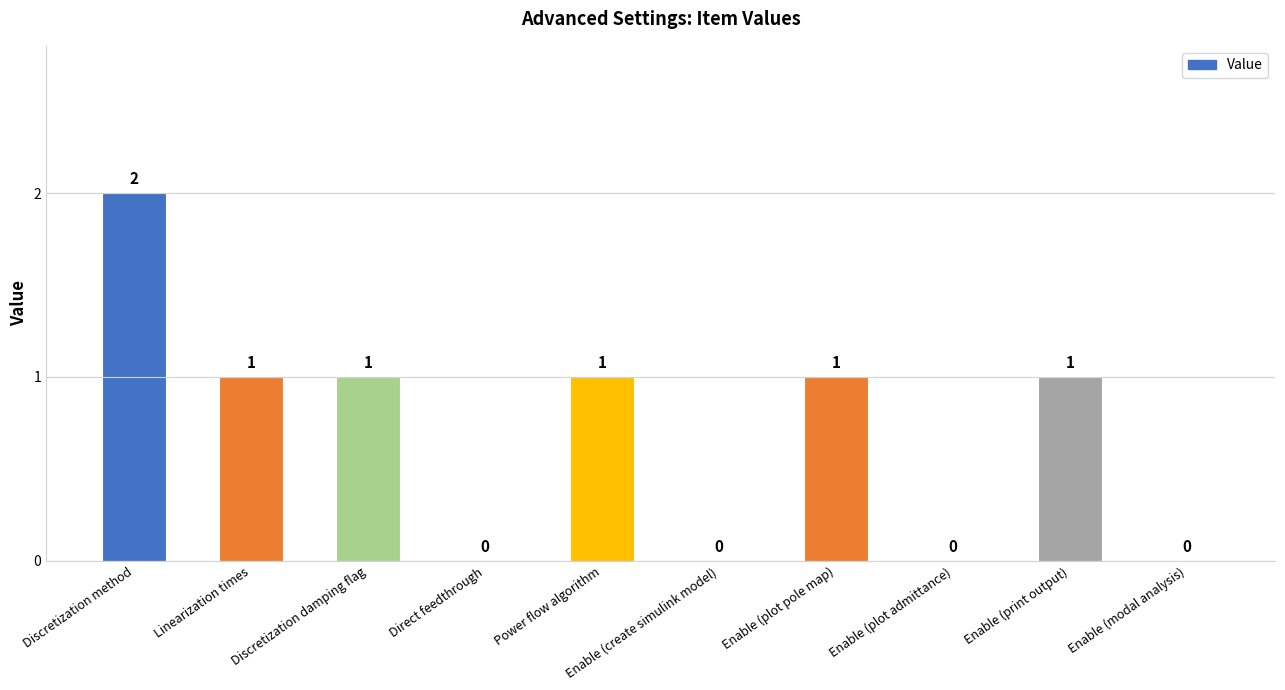

How many values are above zero?

6